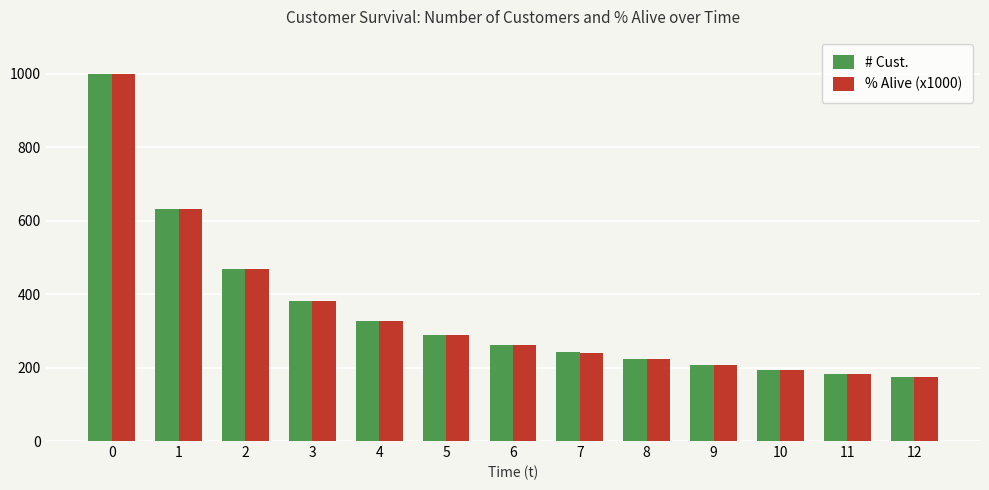

Reading left to right, extract all data points from this chart.

# Cust.: 0=1000.0	1=631.0	2=468.0	3=382.0	4=326.0	5=289.0	6=262.0	7=241.0	8=223.0	9=207.0	10=194.0	11=183.0	12=173.0
% Alive (x1000): 0=1000.0	1=630.9	2=467.9	3=381.6	4=326.4	5=289.1	6=262.1	7=240.7	8=223.0	9=207.2	10=194.4	11=183.4	12=173.3